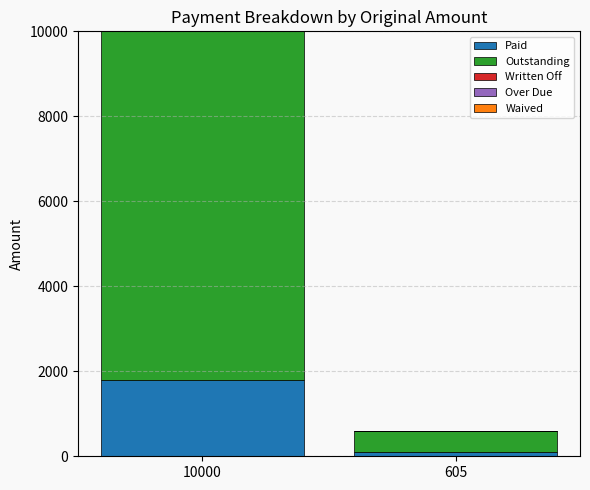

At which label does Paid reach its minimum?

605